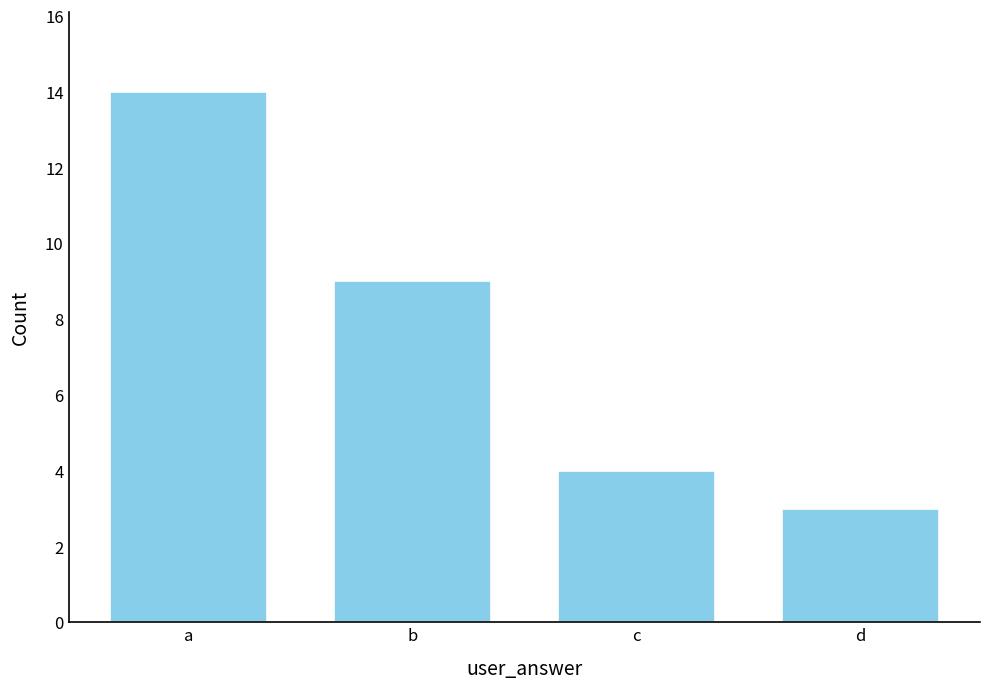

Rank the categories by value from highest to lowest.

a, b, c, d